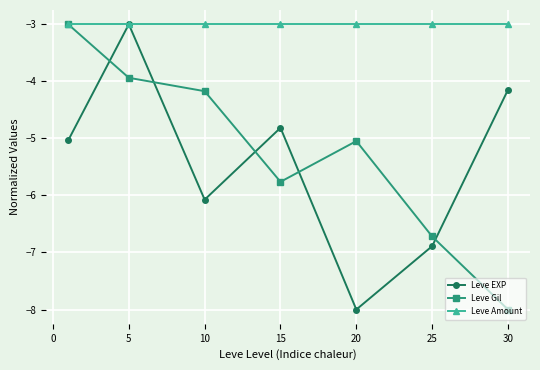

What is the average value of the Leve EXP series?

-5.4